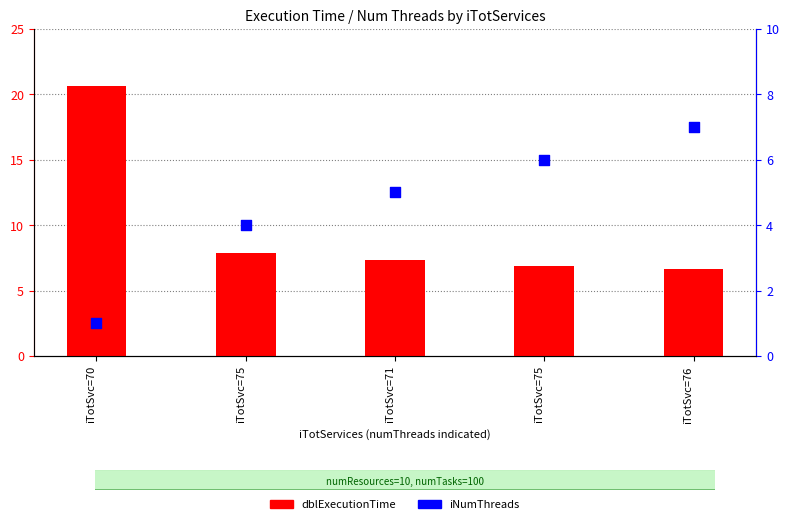

Is the value of iNumThreads at iTotSvc=75 greater than the value of dblExecutionTime at iTotSvc=70?

No